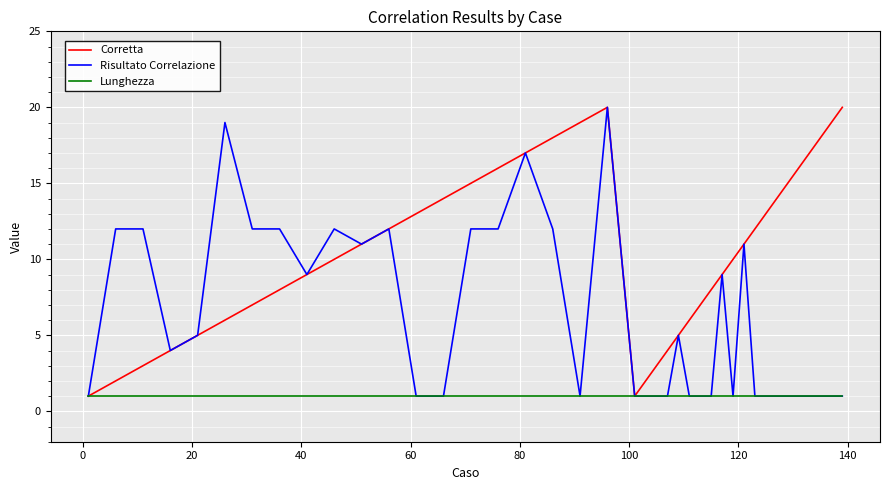

Rank the series by their average value, from lowest to highest.

Lunghezza, Risultato Correlazione, Corretta